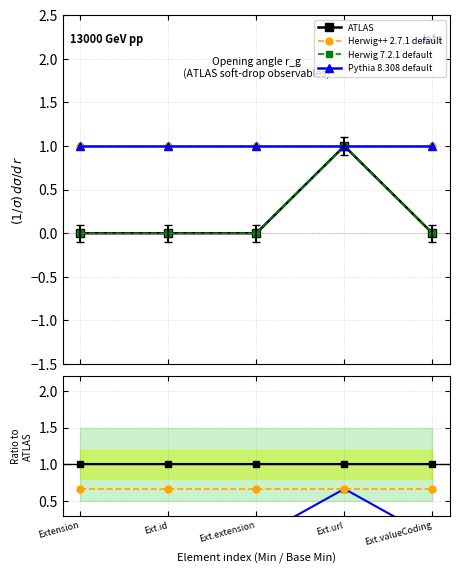

How many lines are shown in the chart?

4